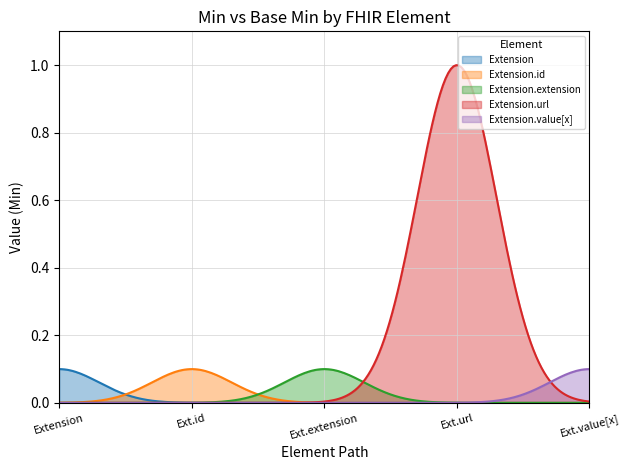

What is the maximum value shown in the chart?

1